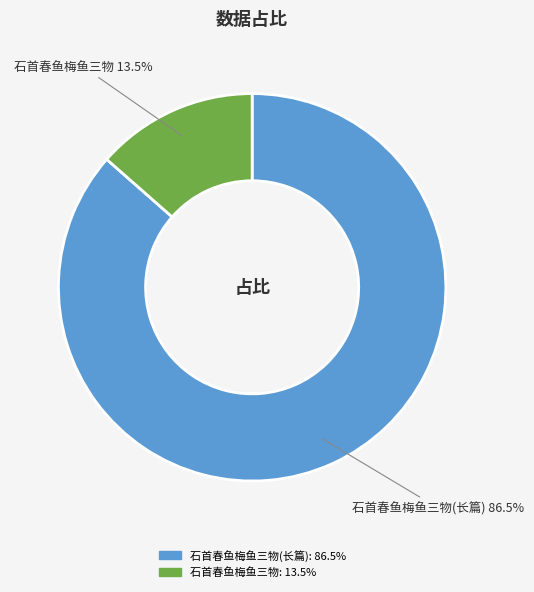

Which has a higher value, 石首春鱼梅鱼三物 or 石首春鱼梅鱼三物(长篇)?

石首春鱼梅鱼三物(长篇)